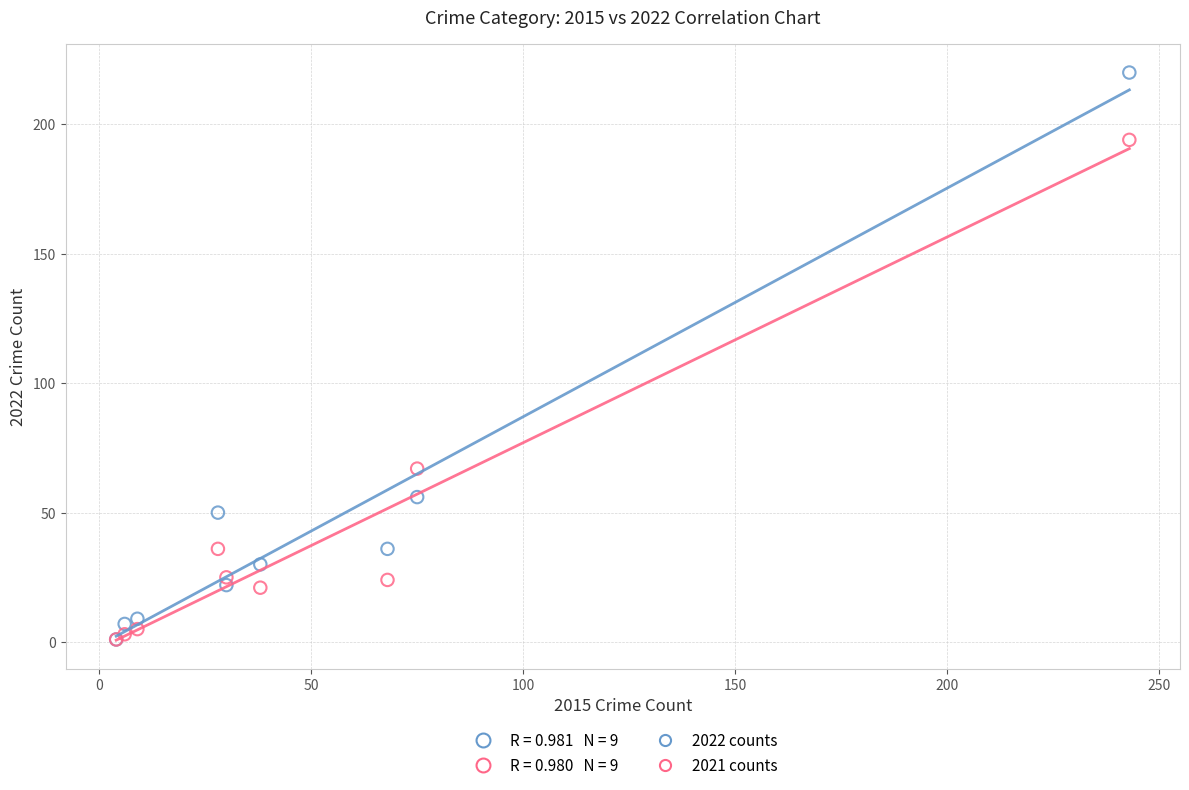

In the 2021 counts series, what Y value is closest to 97?

67